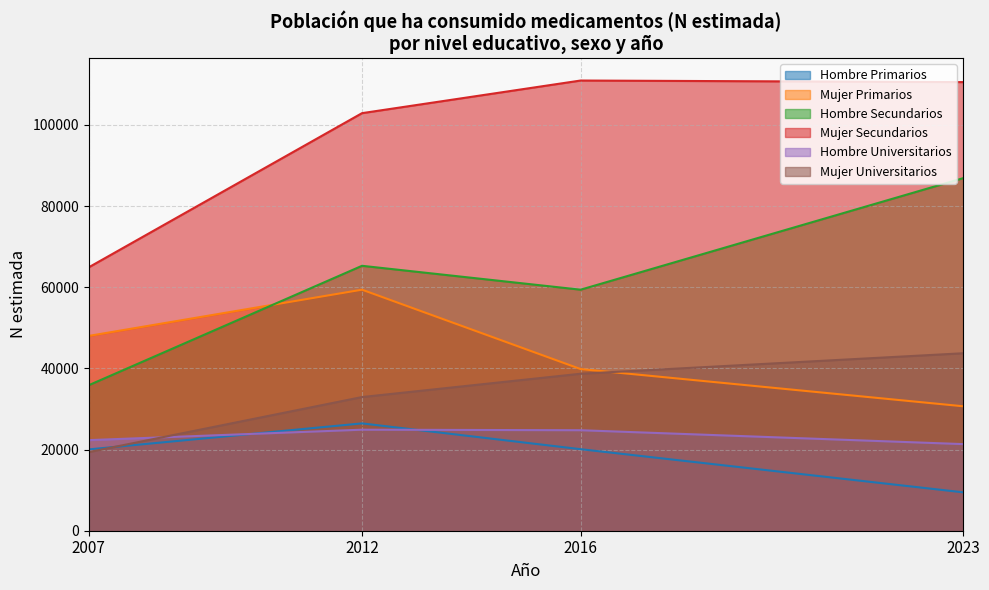

Which has a higher value, Secundarios or Universitarios?

Secundarios